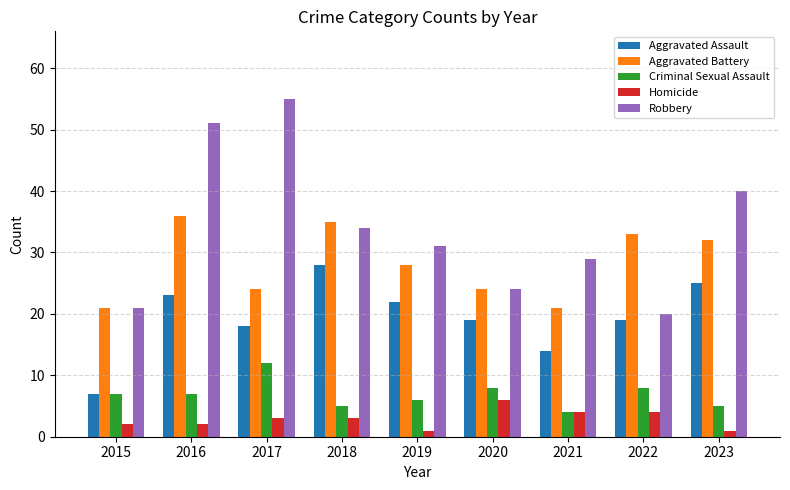

Which series has the largest range (max minus min)?

Robbery